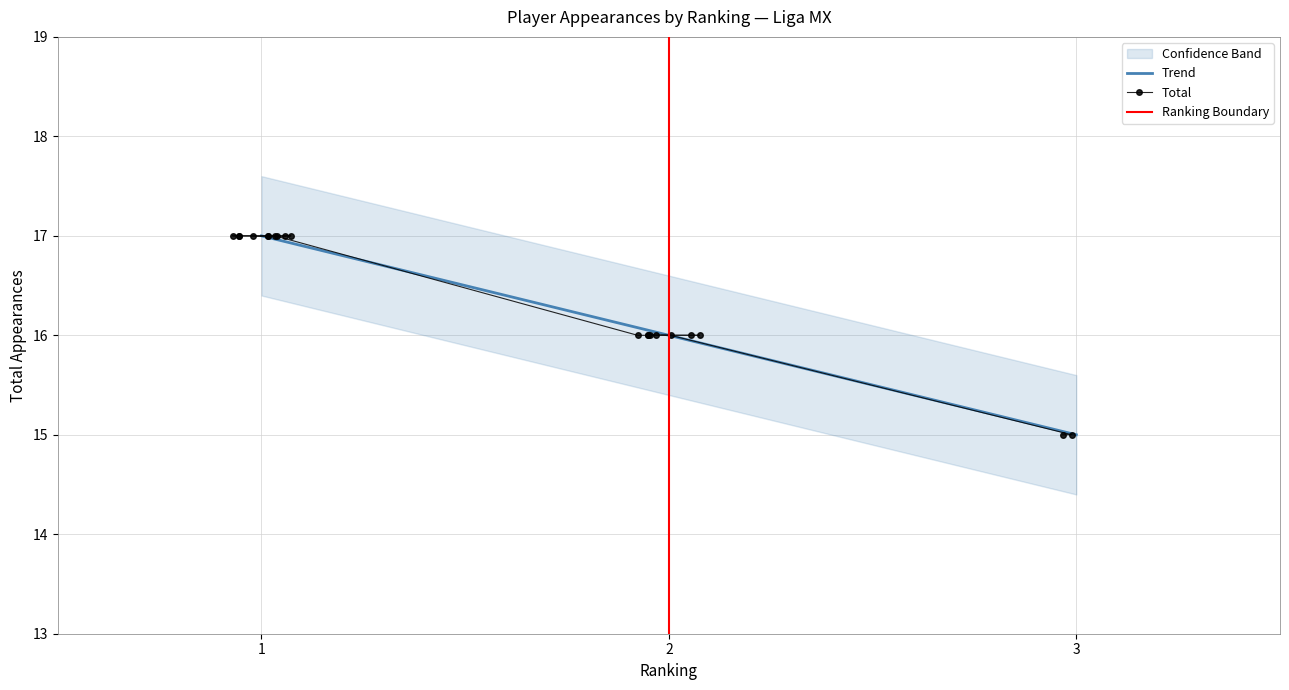

What is the value of the Total point at the 20th from the left?

15